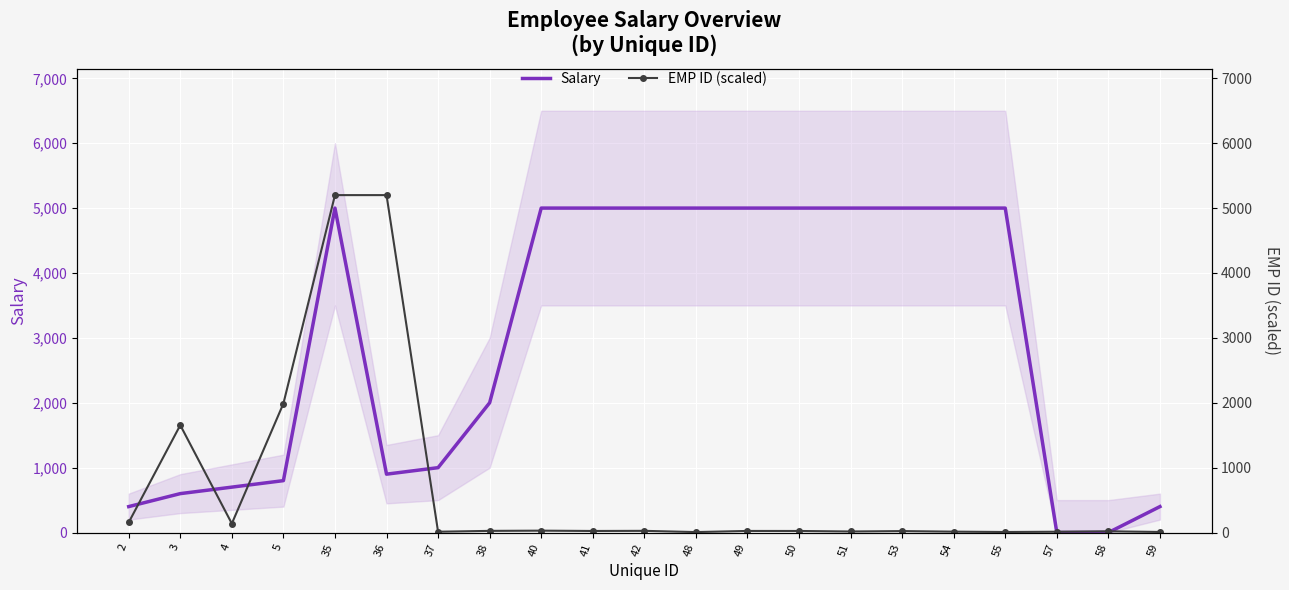

How many intersections are there between EMP ID (scaled) and Salary?

6